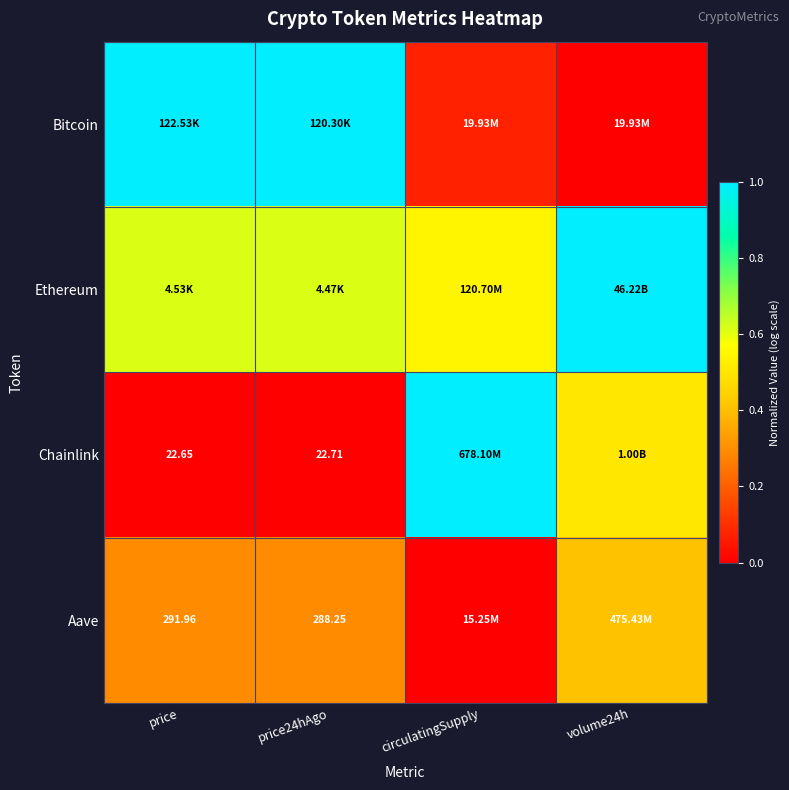

At which category does the chart reach its peak across all series?

price